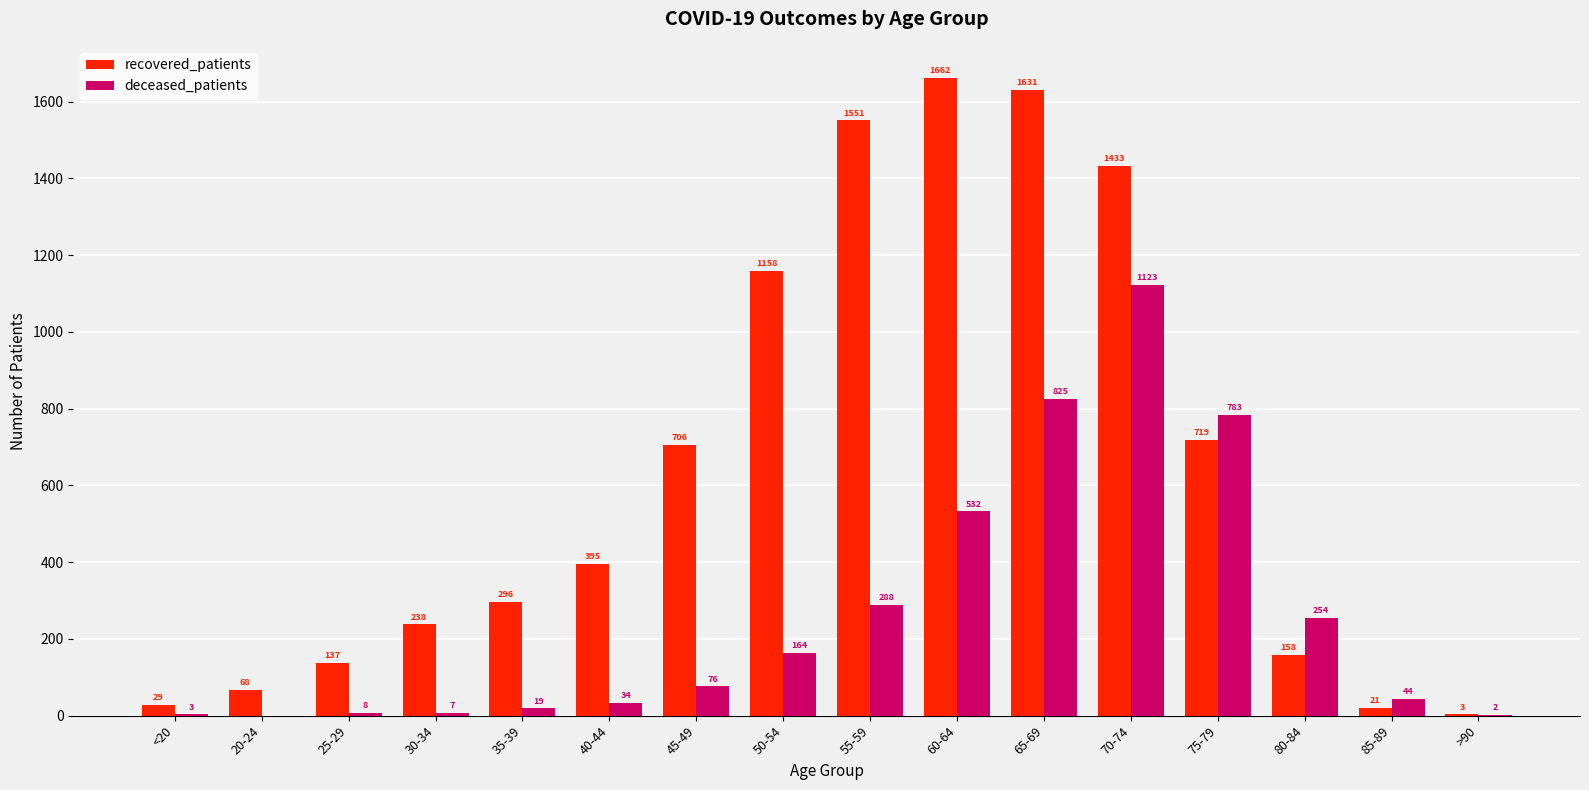

What is the average value of the recovered_patients series?

638